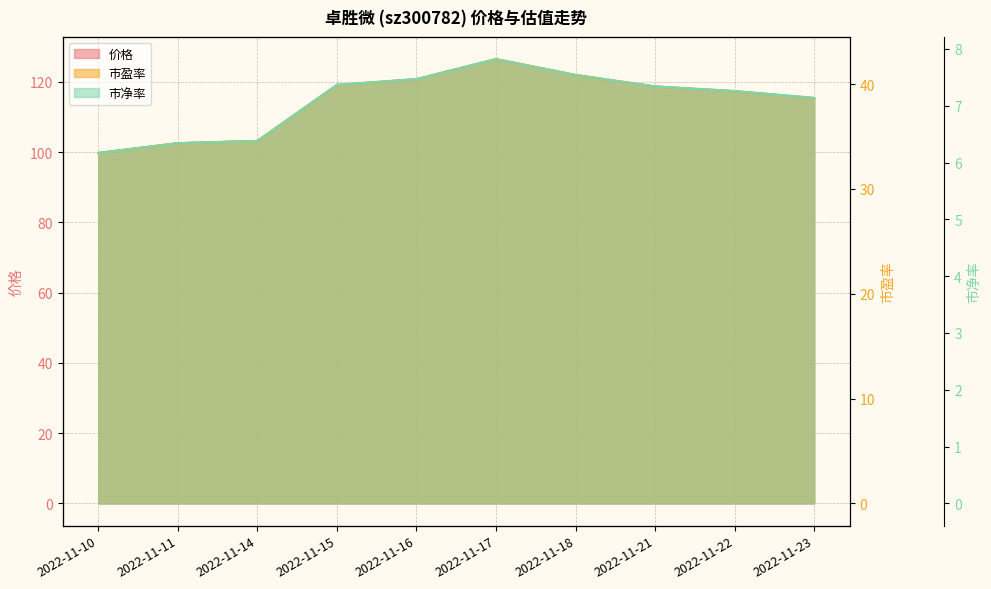

Which has a higher value, 2022-11-21 or 2022-11-22?

2022-11-21